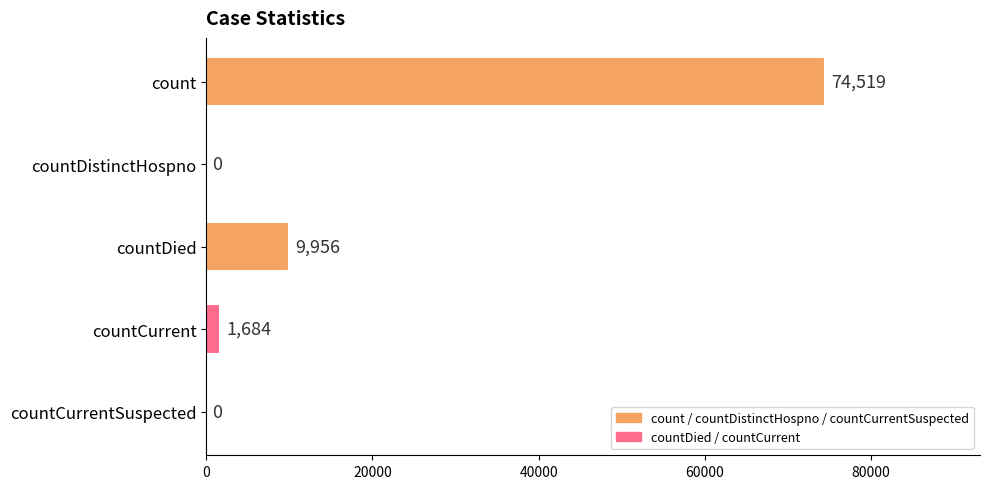

At which label is the value closest to 37259?

countDied